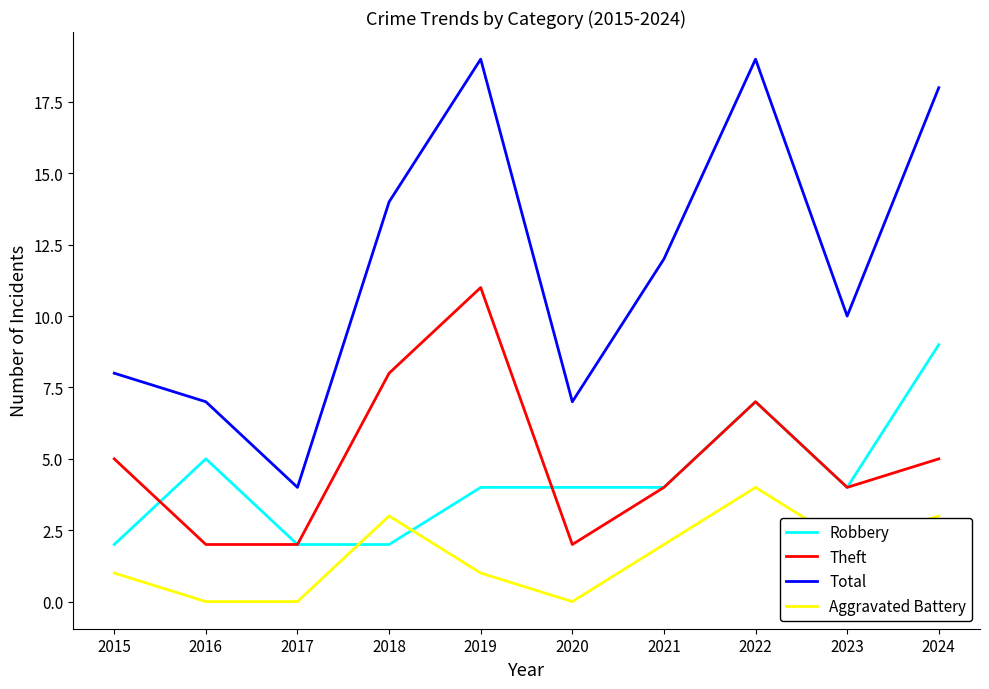

What is the minimum value for Theft?

2